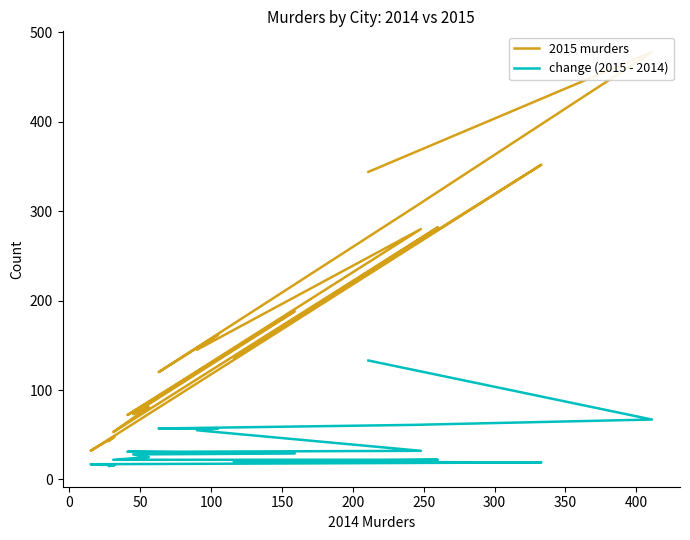

Count the number of categories in the chart.

20